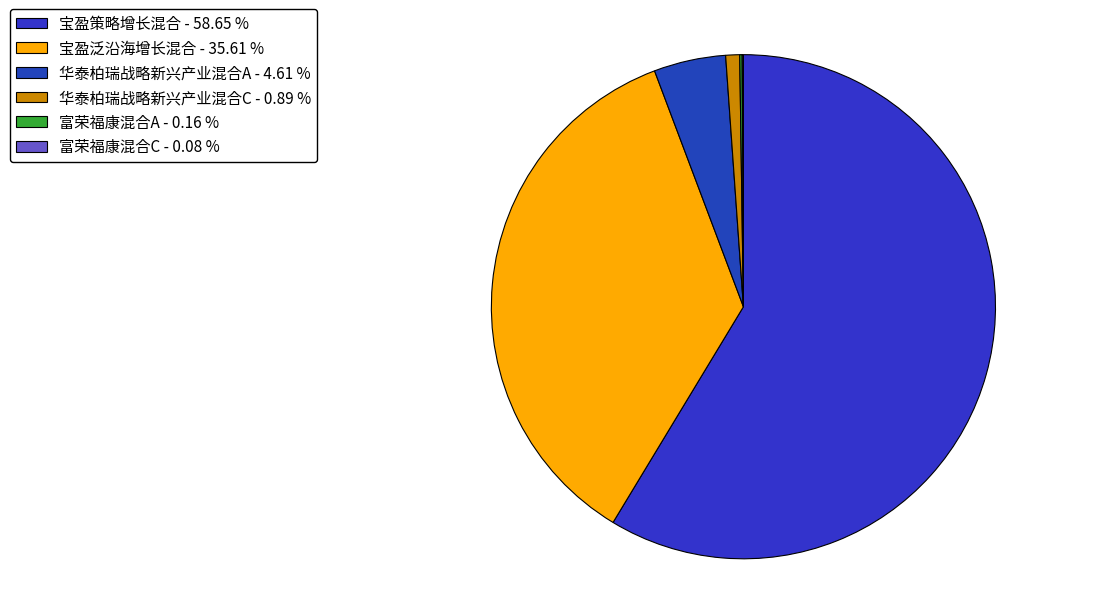

To the nearest percent, what is the difference between the largest and smallest slice percentages?

59%